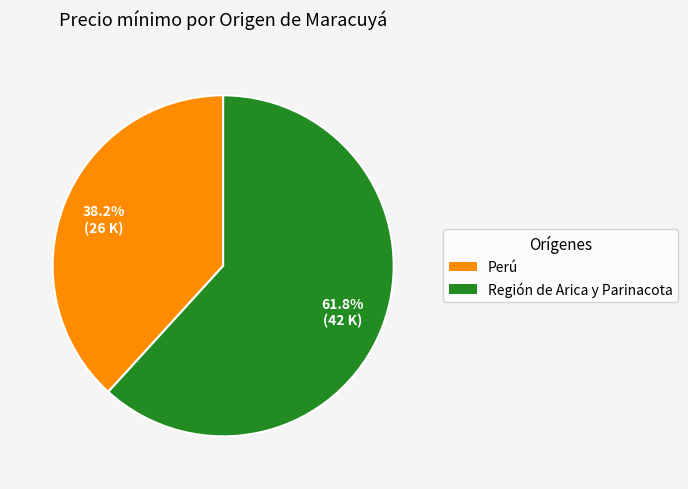

Between Región de Arica y Parinacota and Perú, which is larger?

Región de Arica y Parinacota